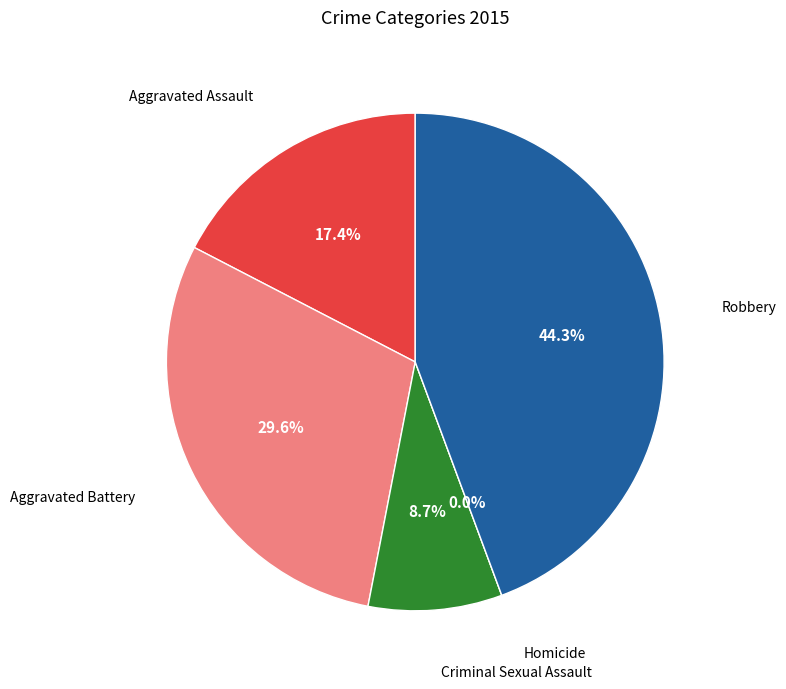

How many segments does this pie chart have?

5